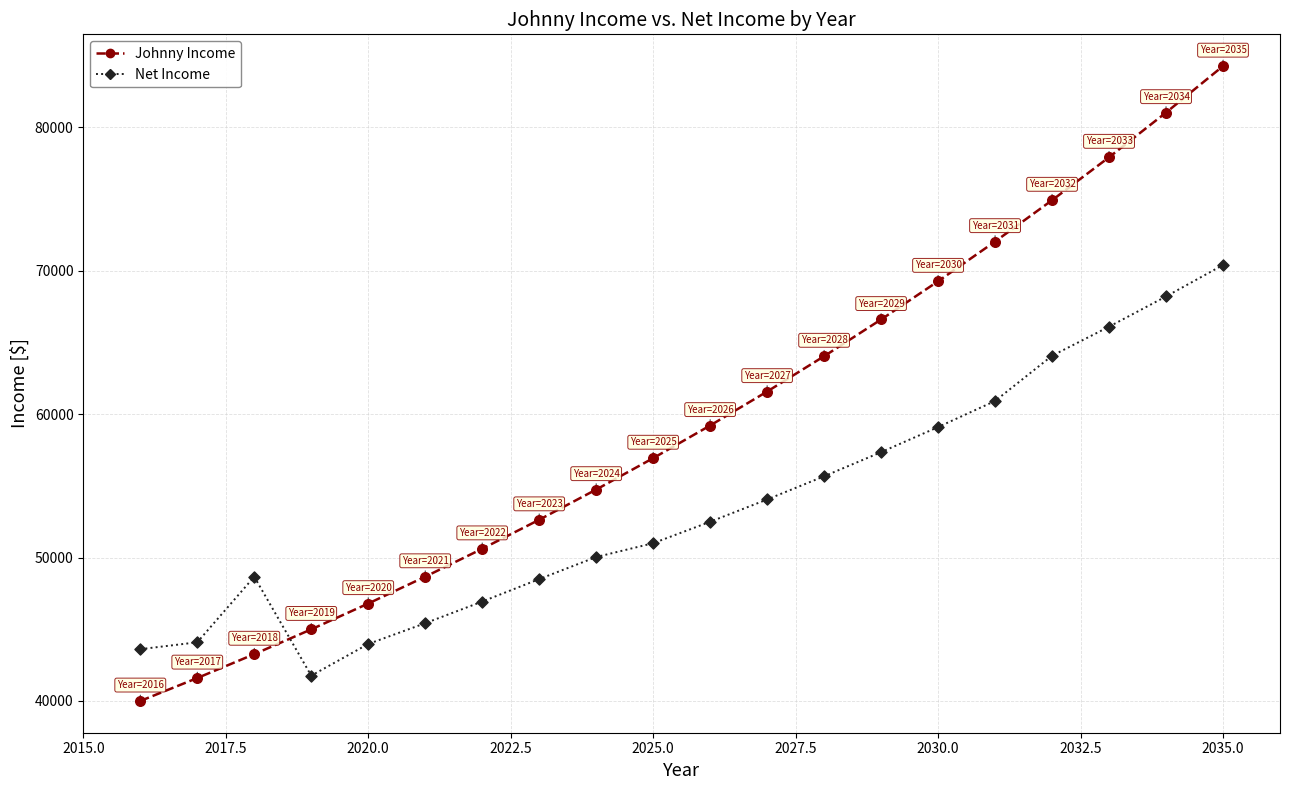

Which series has the largest total across all categories?

Johnny Income